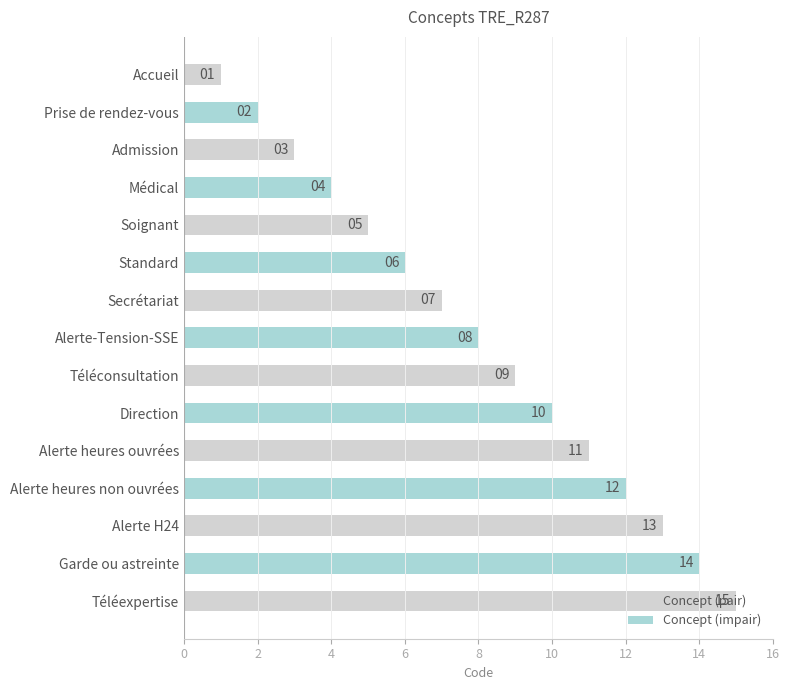

How many categories are shown in the chart?

15